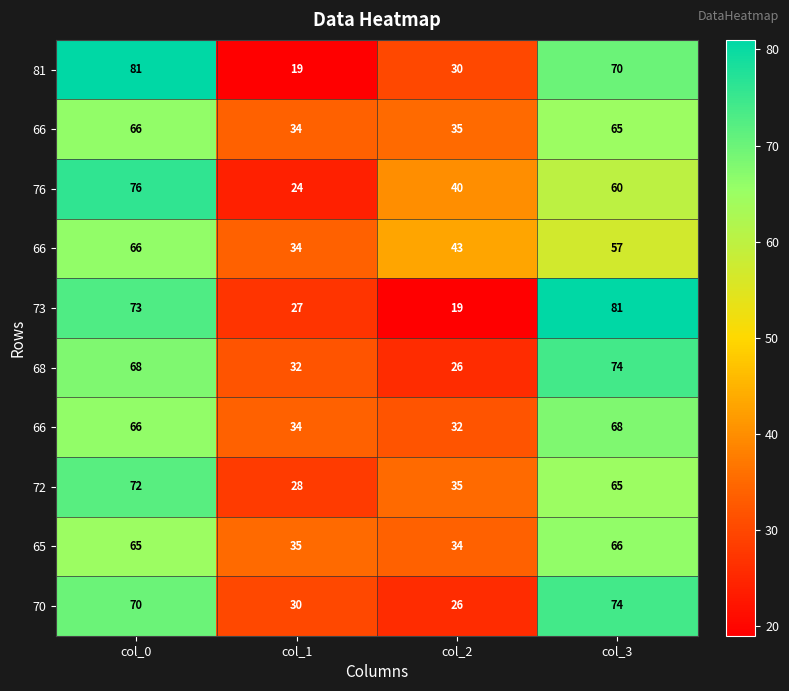

What is the spread (max minus min) of values at col_0?

16